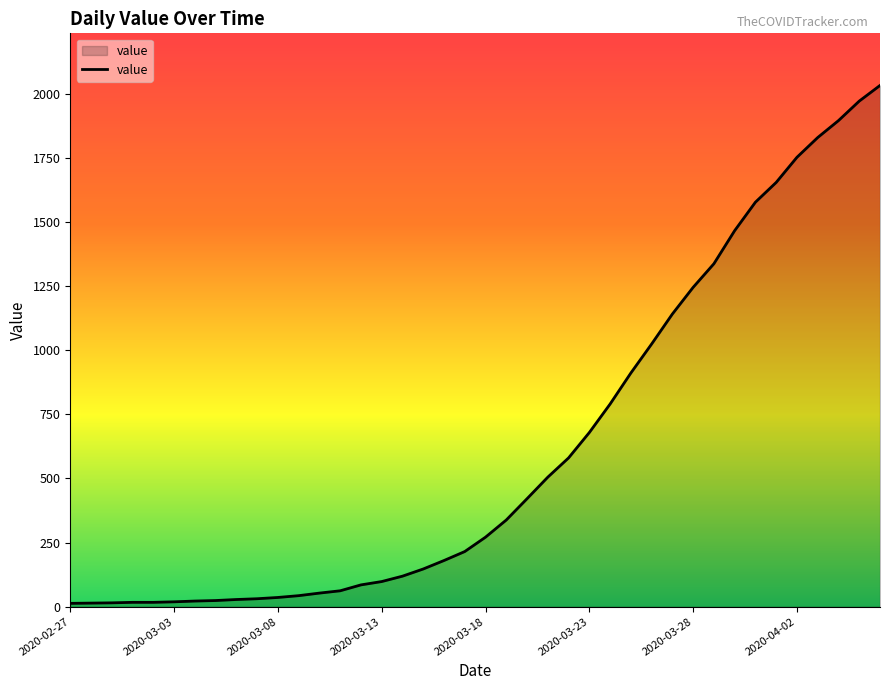

How many distinct data groups are displayed?

1